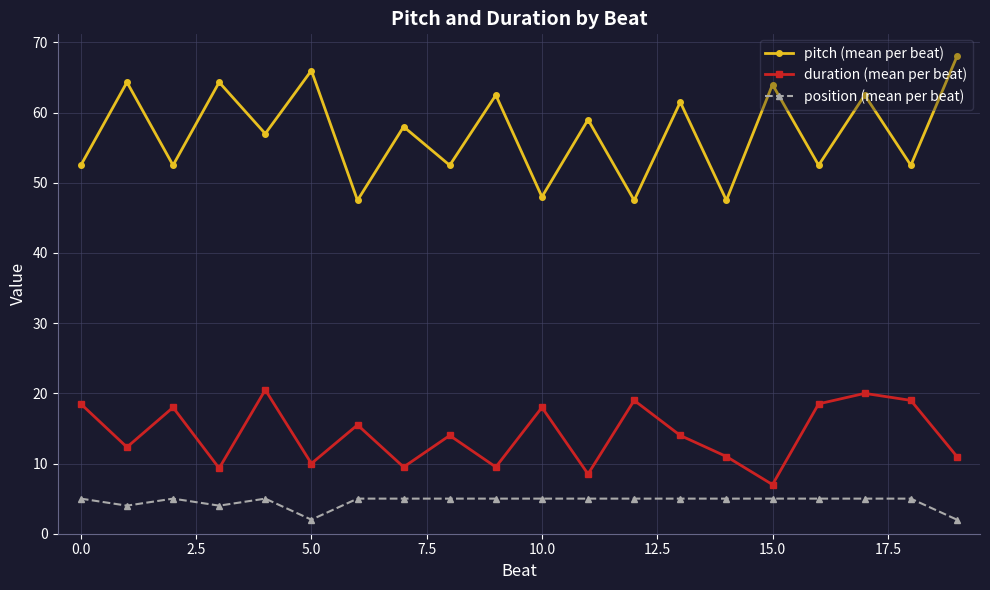

What is the value of the pitch (mean per beat) point at the 2nd from the left?

64.3